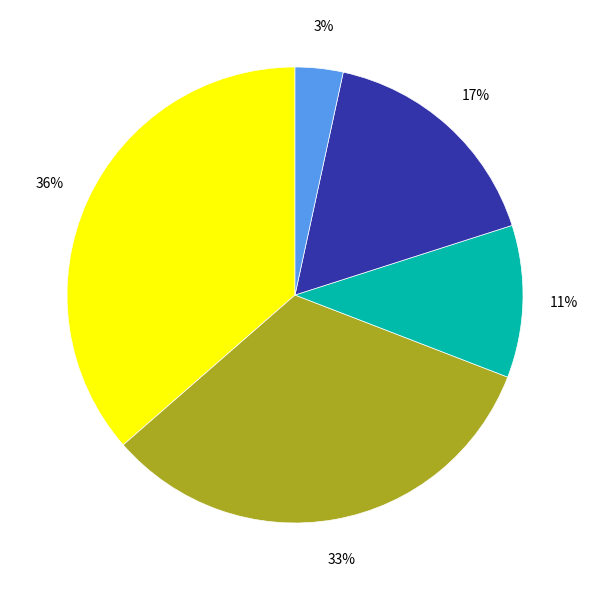

To the nearest percent, what is the difference between the largest and smallest slice percentages?

33%